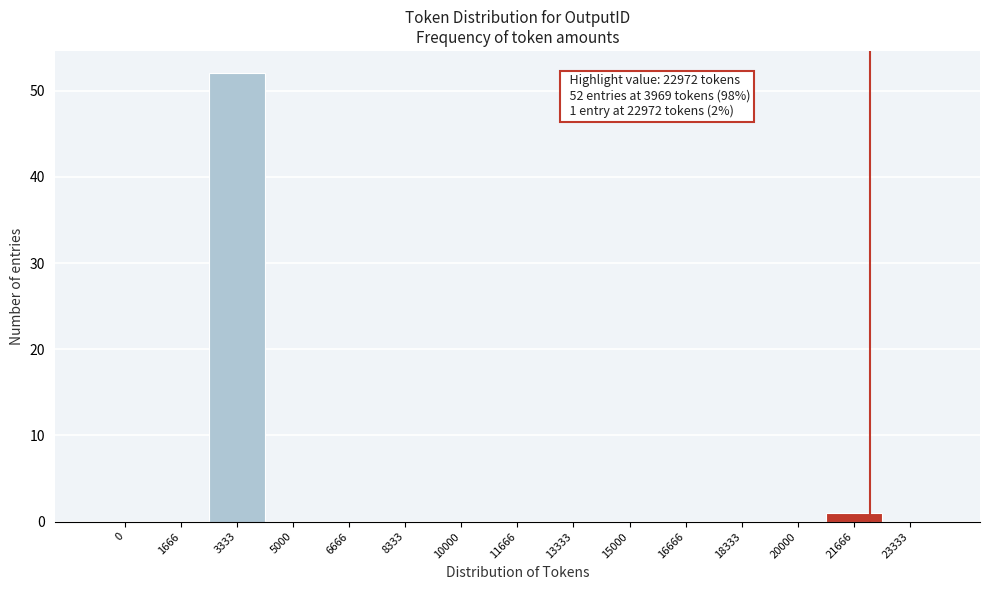

What is the maximum value shown in the chart?

52